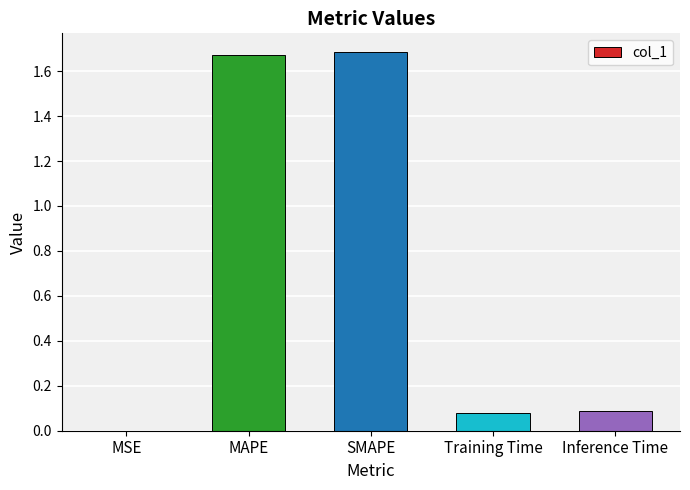

The chart shows a value of 0.1 at Inference Time. True or false?

True